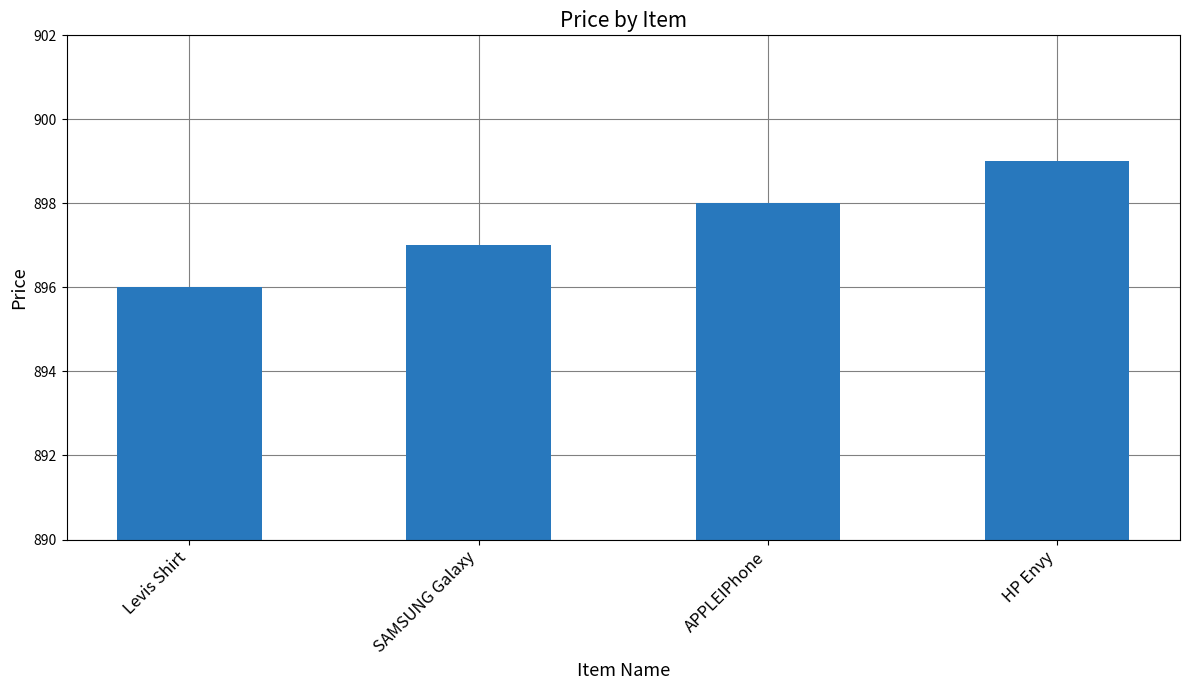

The value at HP Envy is 899. True or false?

True